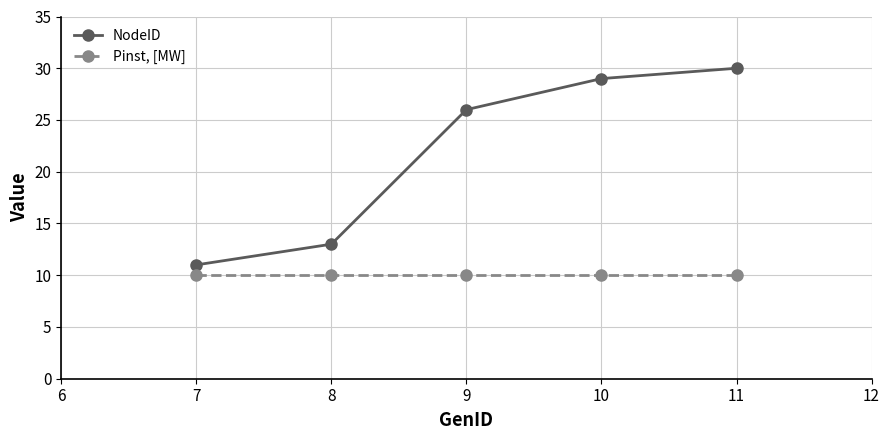

True or false: Pinst, [MW] and NodeID cross at least once.

False